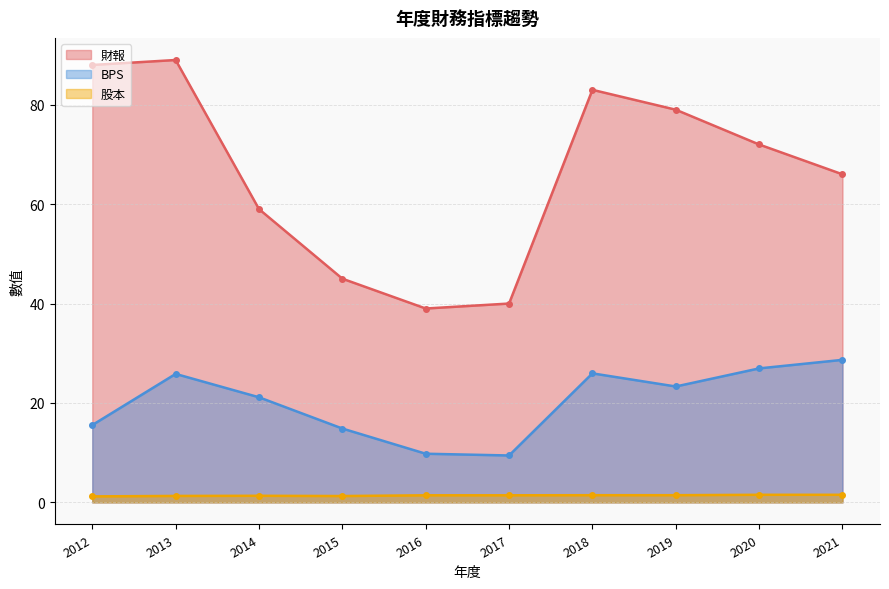

At 2012, list the series in order from smallest to largest.

股本, BPS, 財報